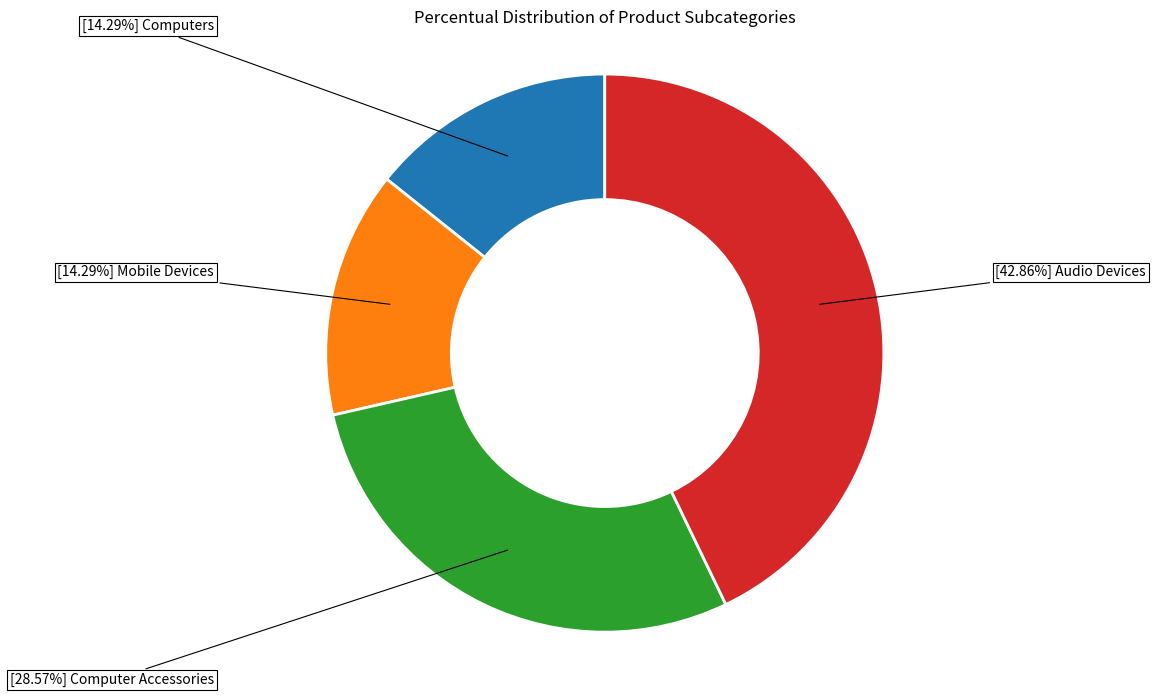

Is there any slice that represents more than half of the pie?

No